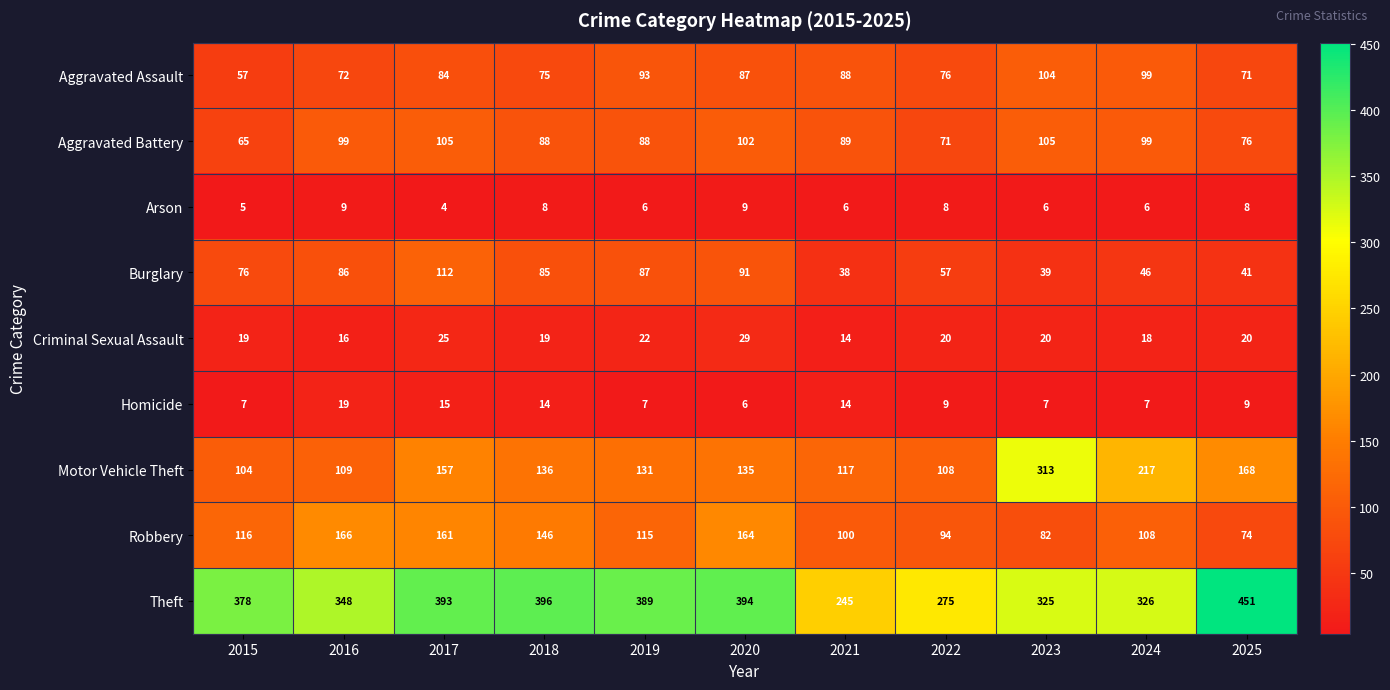

What is the total value across all series at 2018?

967